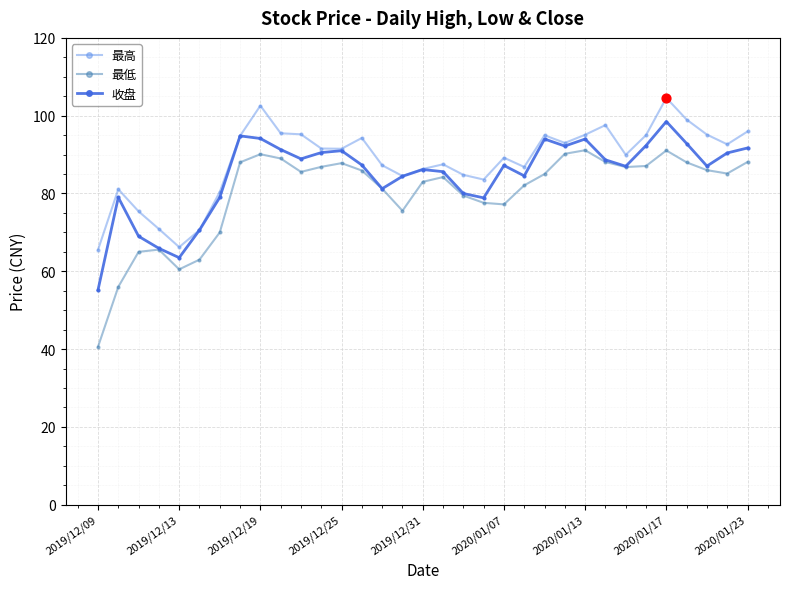

What are all the series names shown in the legend?

最高, 最低, 收盘